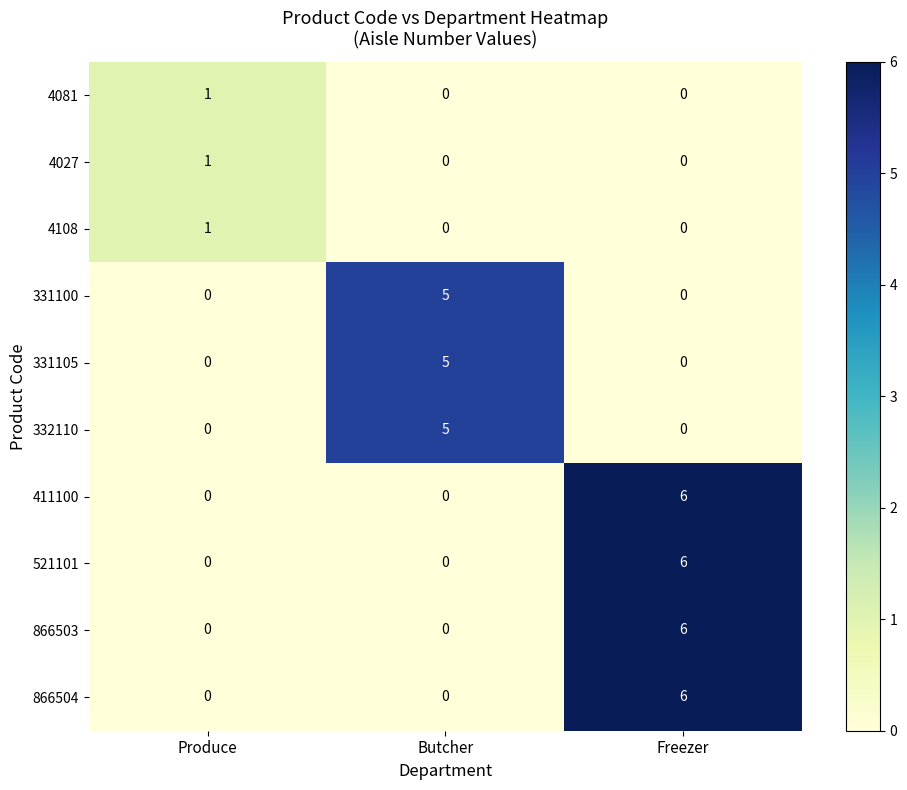

Reading right to left, what are all the values shown in this chart?

4081: 0	0	1
4027: 0	0	1
4108: 0	0	1
331100: 0	5	0
331105: 0	5	0
332110: 0	5	0
411100: 6	0	0
521101: 6	0	0
866503: 6	0	0
866504: 6	0	0